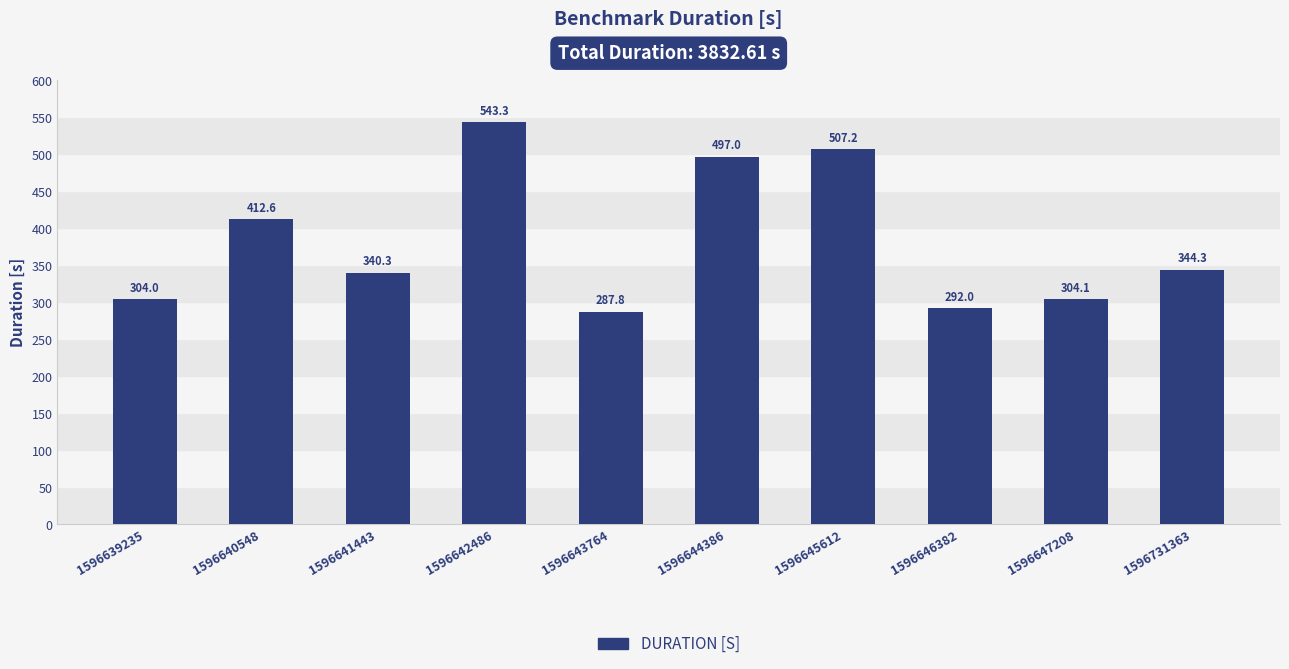

Where is the data nearest to the value 415?

1596640548